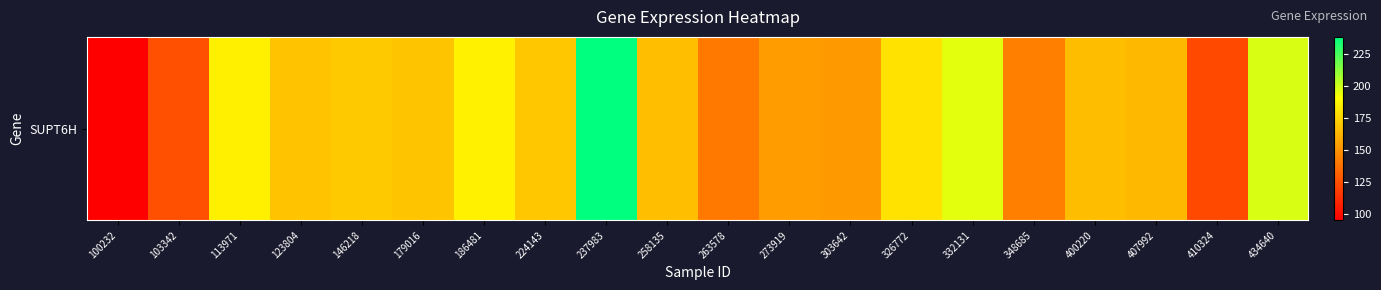

Approximately how many times larger is the value at 348685 compared to 332131?

0.7